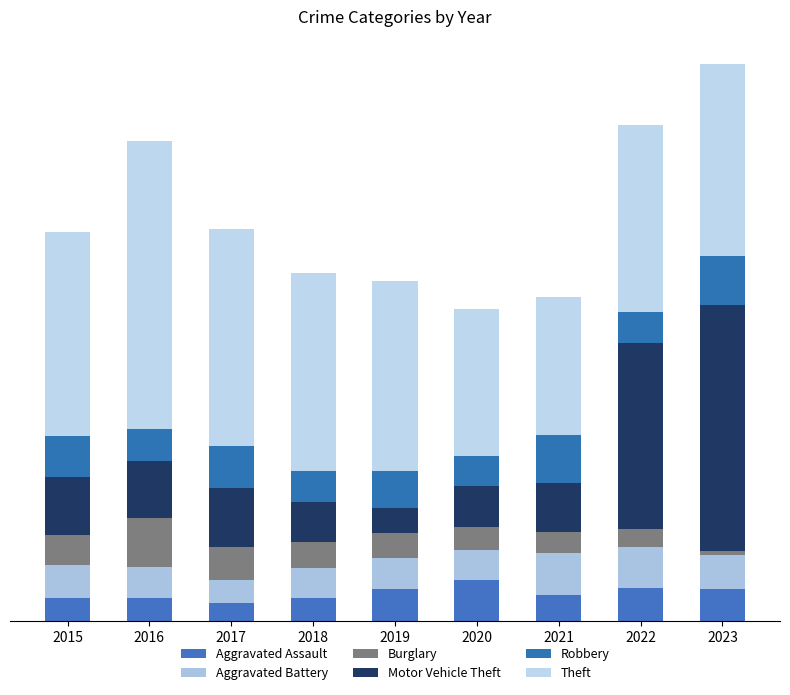

What is the value of the Aggravated Assault bar at the 4th from the left?

15